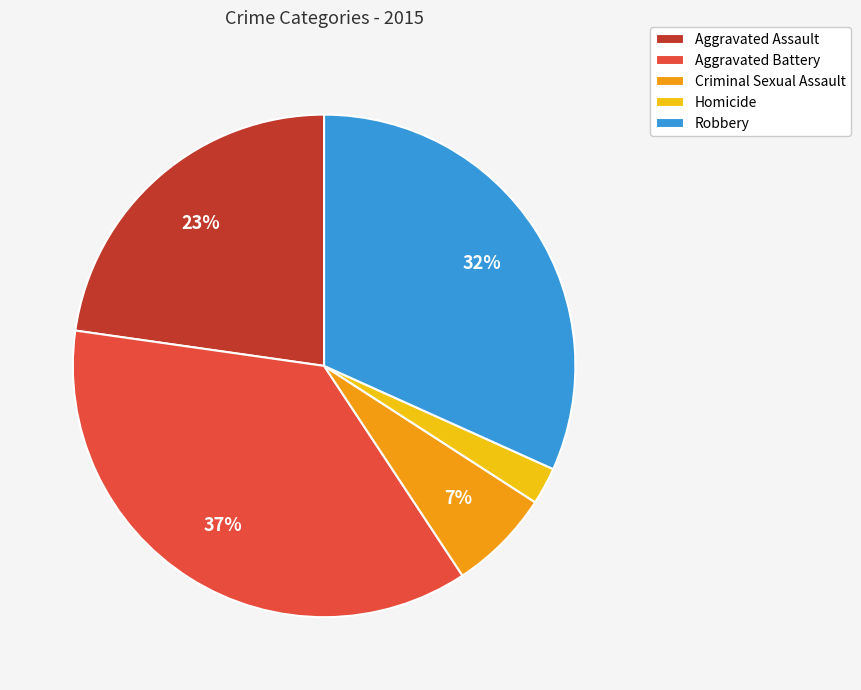

Is there a majority slice in this chart?

No